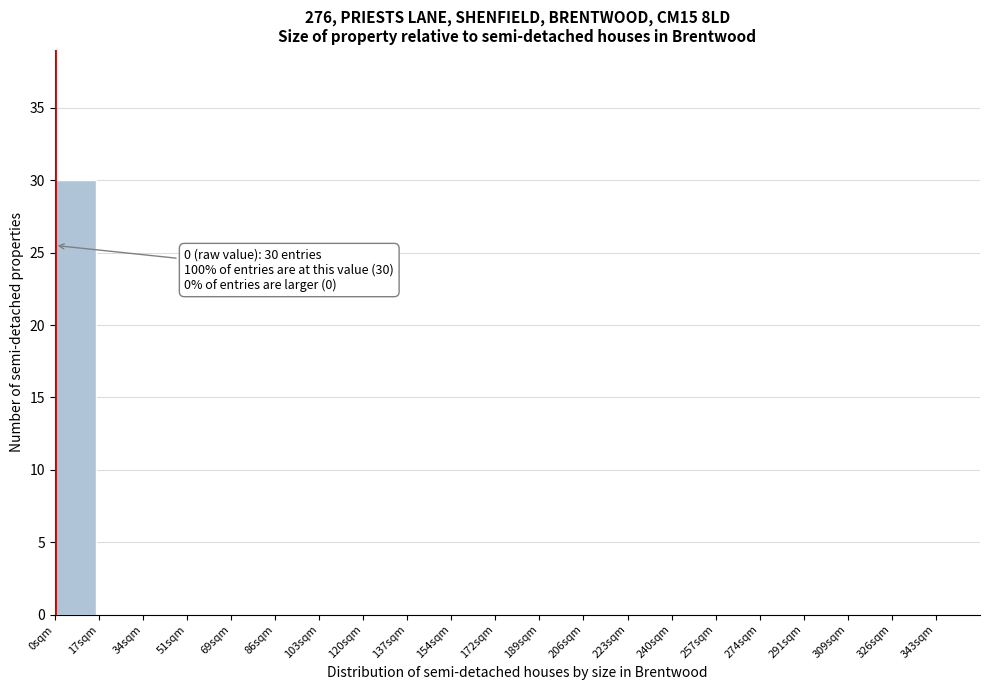

Which range on the x-axis has the tallest bar?

0 to 17